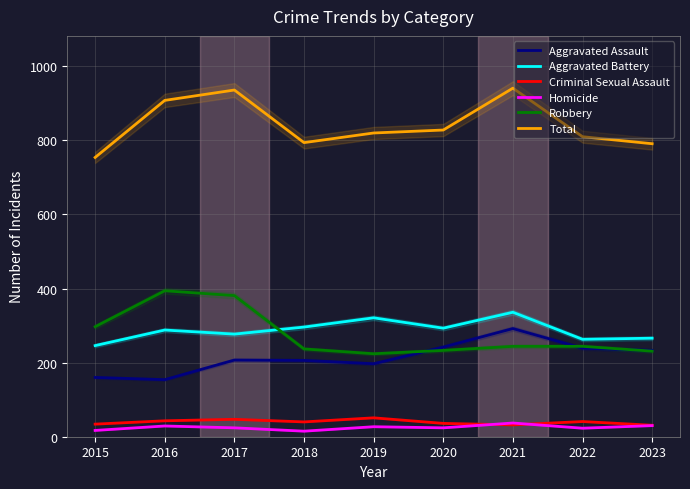

What is the difference between the highest and lowest values at 2017?

912